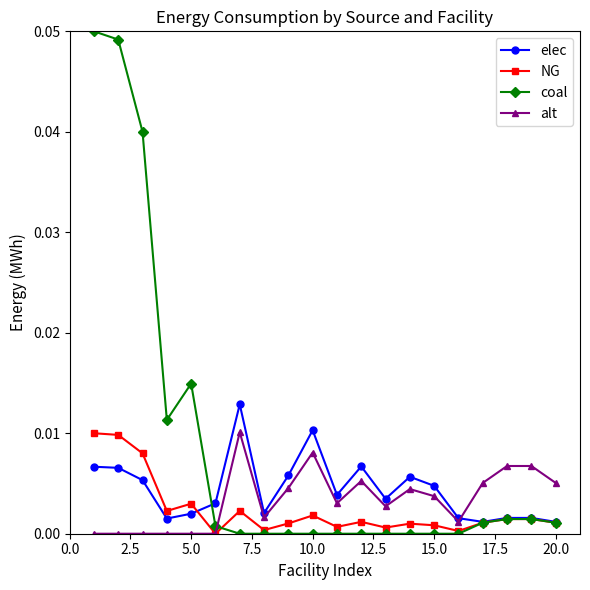

True or false: alt has more than 0 interior local peaks.

True